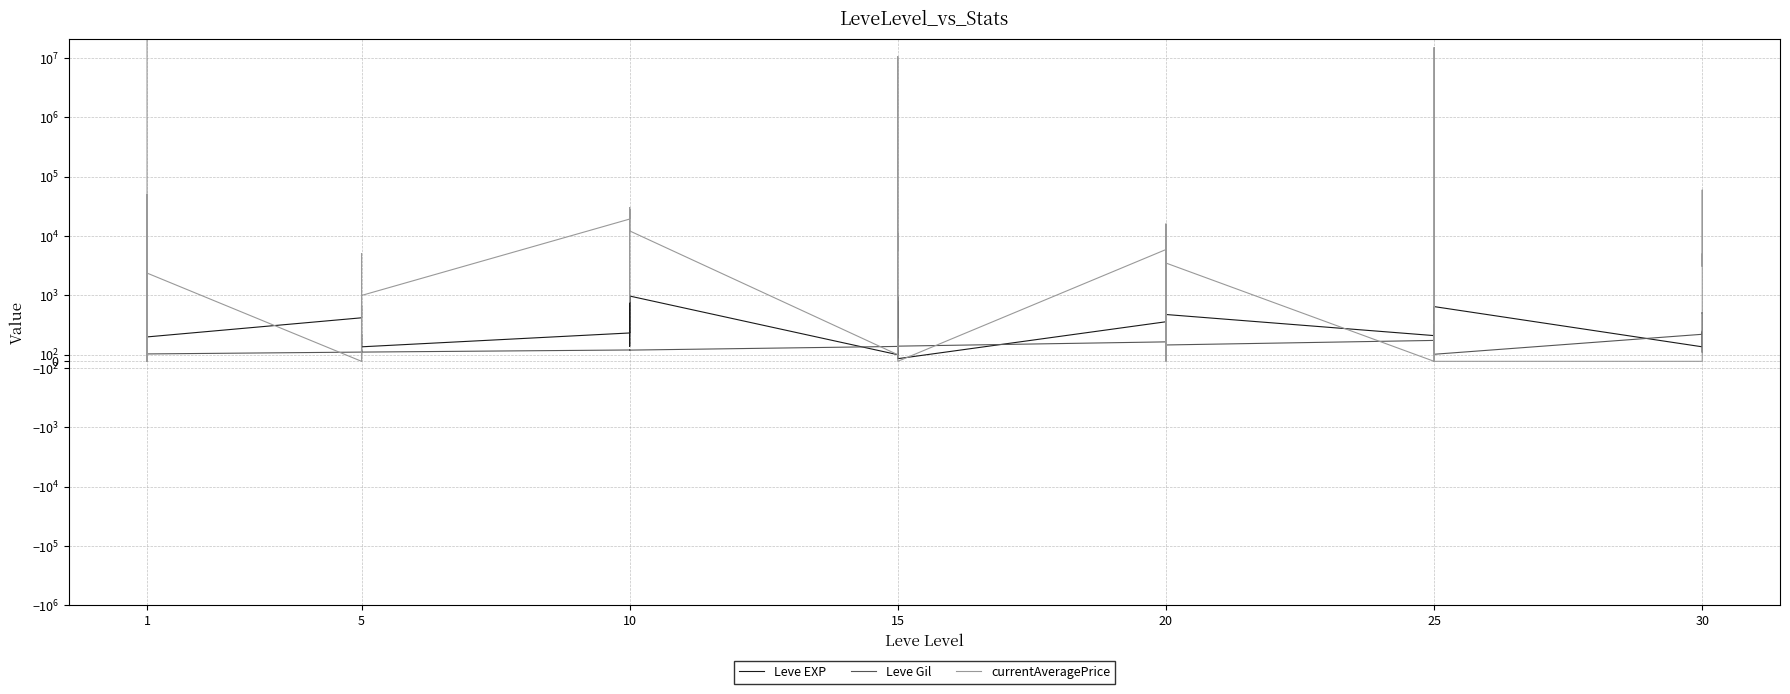

The value of Leve EXP at 25 is 248. True or false?

False